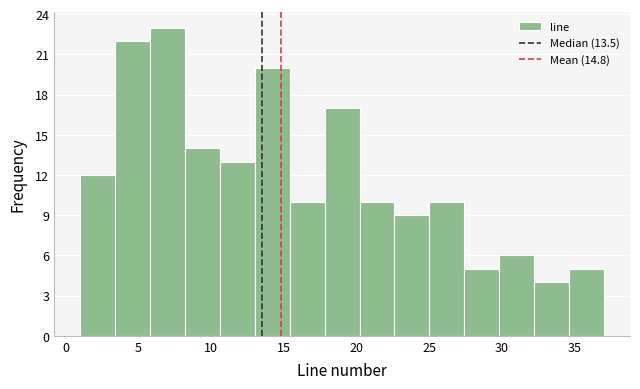

What is the height of the bar covering 25.0 to 27.4 on the x-axis? Neither the bar edges nor the heights are printed on the chart, so give them approximately, as read against the axes.

10